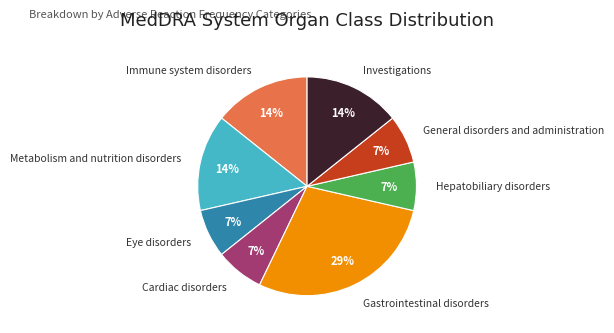

How many slices are in this pie chart?

8